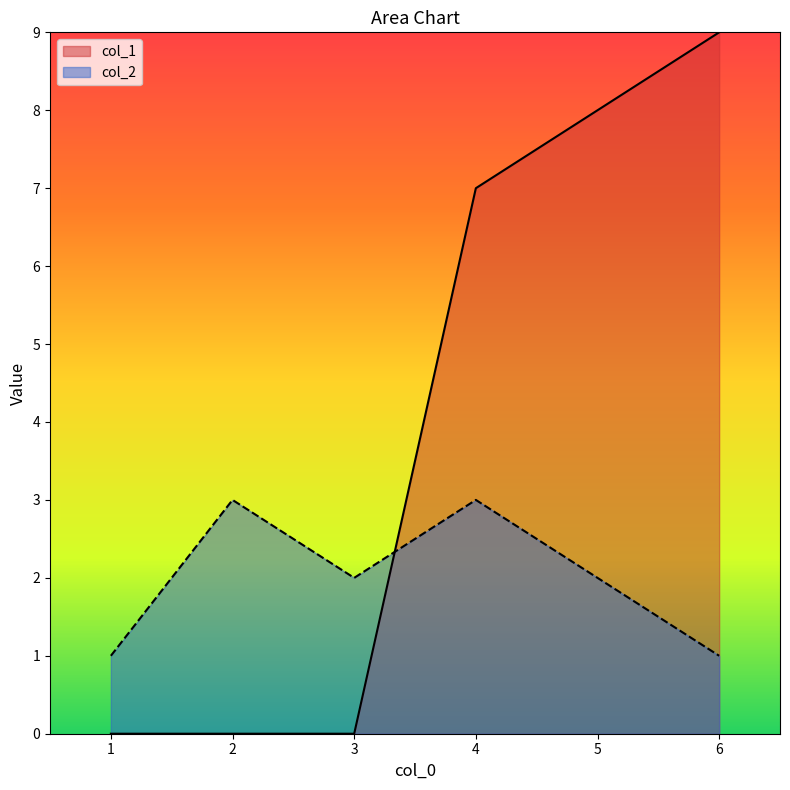

Which label corresponds to the largest value in the chart?

6